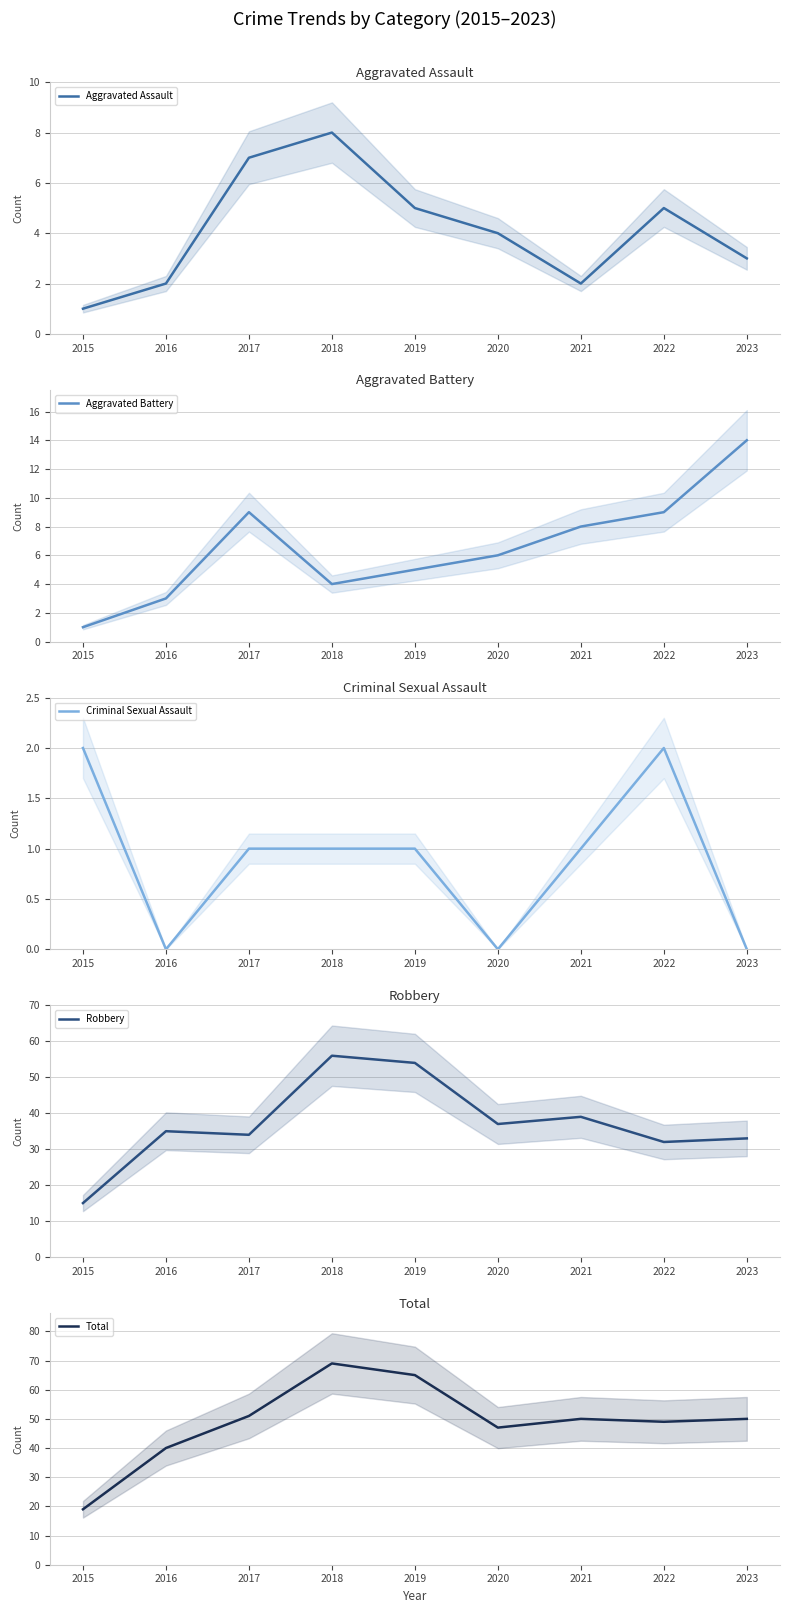

Does the chart display data point markers on the line(s)?

No